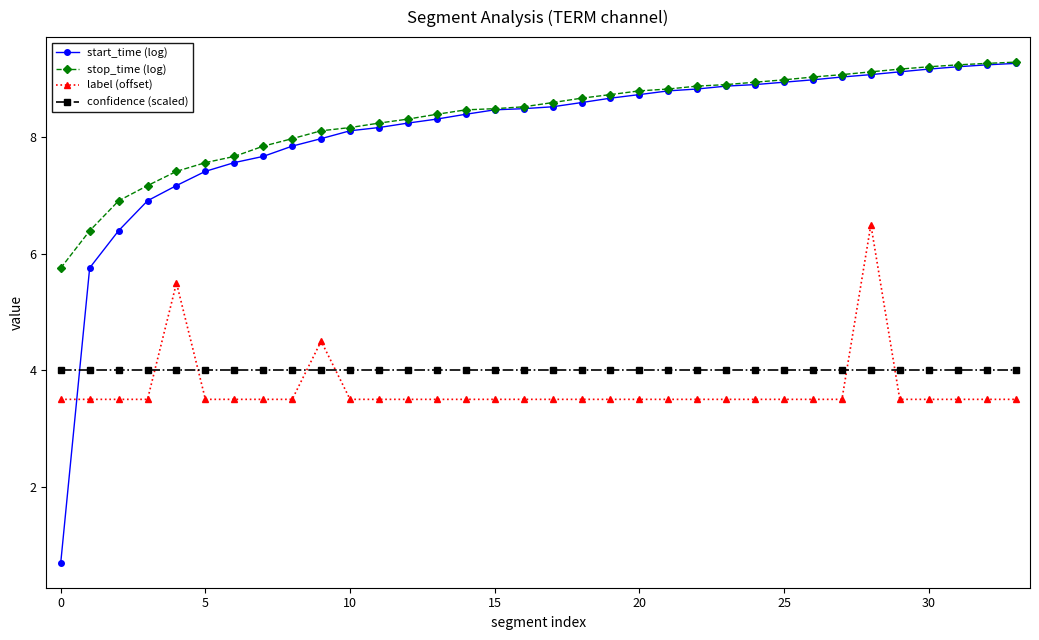

What is the maximum value for label (offset)?

6.5